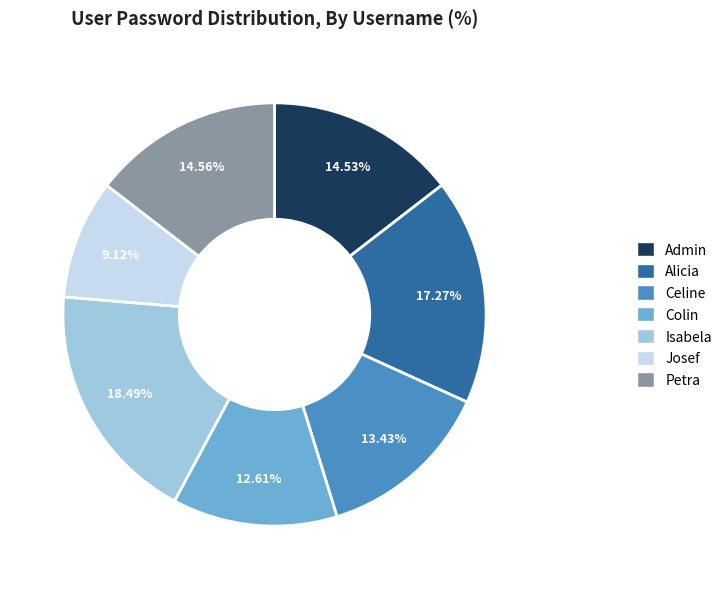

To the nearest percent, what is the average slice percentage?

14%